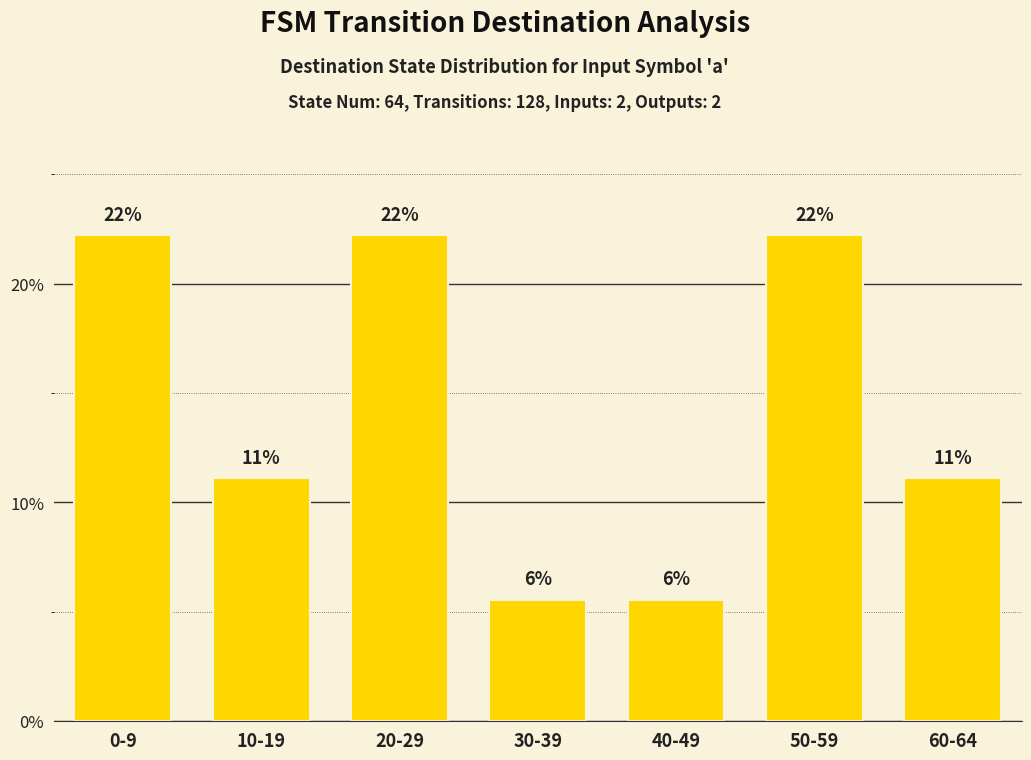

Is it true that the value at 0-9 is 29.2?

False